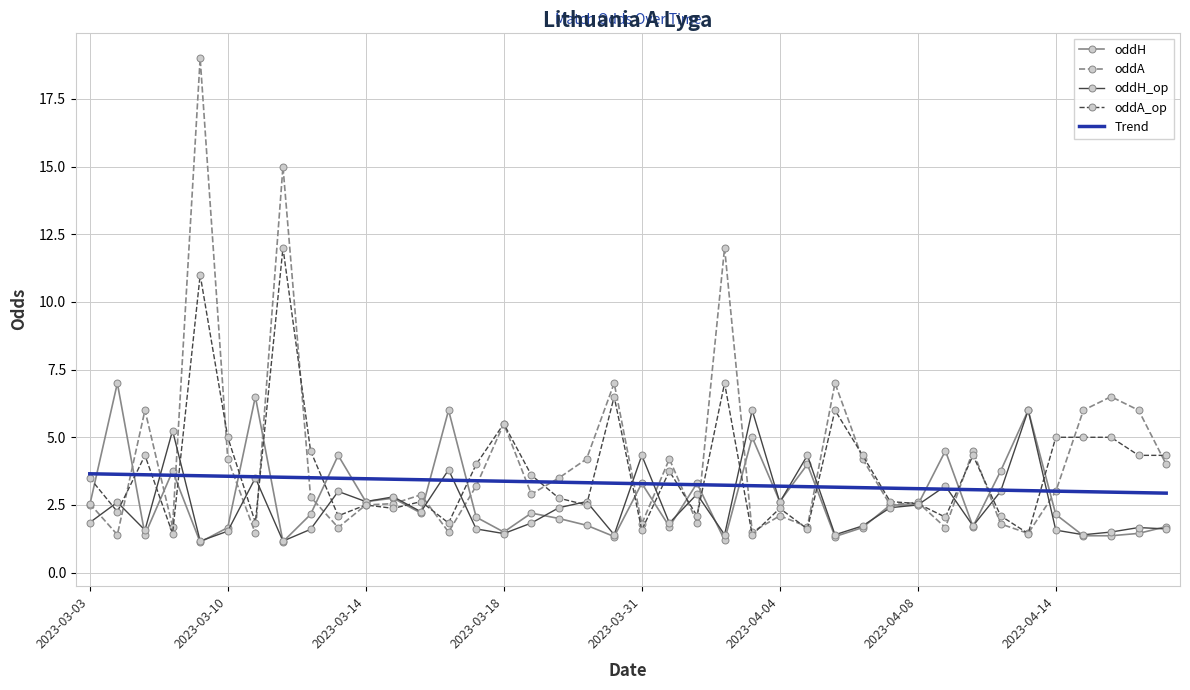

What is the average value of the oddA series?

4.2